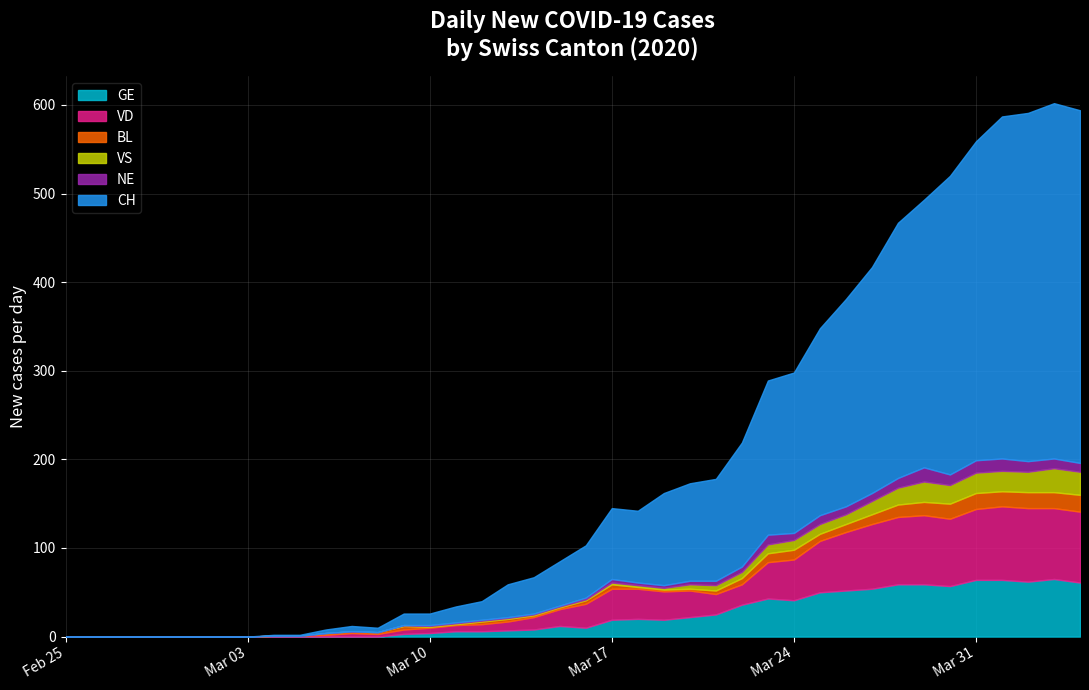

How many categories are shown in the chart?

40